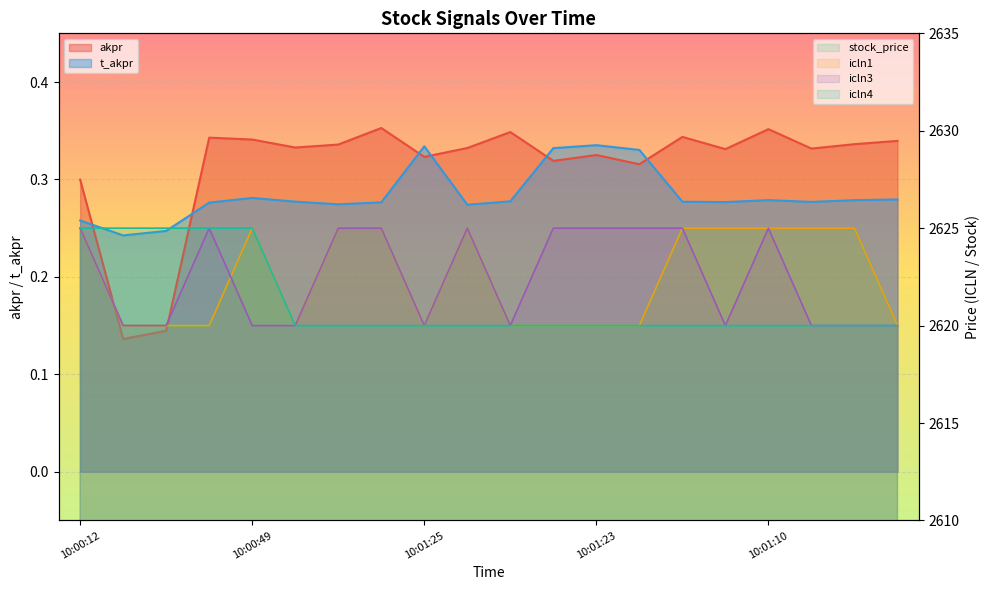

How many t_akpr values are between 0 and 1?

20